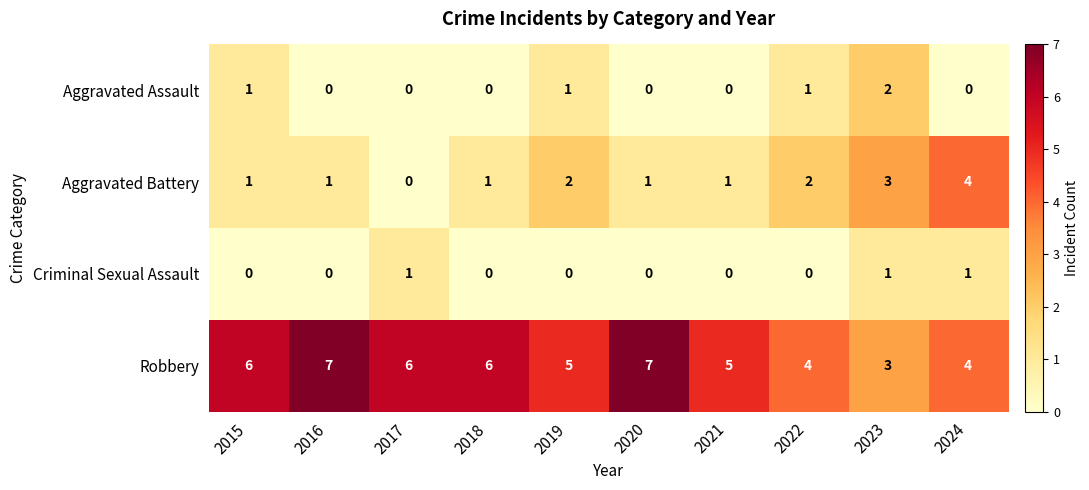

How many values in Criminal Sexual Assault are above zero?

3